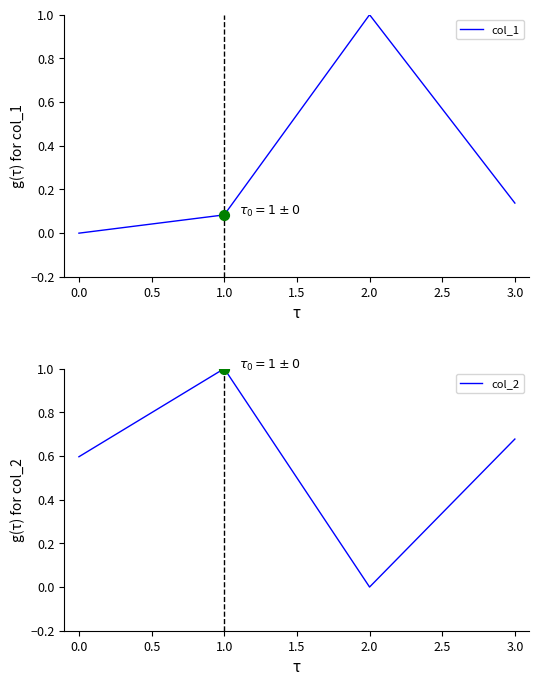

Which series has the largest Y range (max minus min)?

col_1